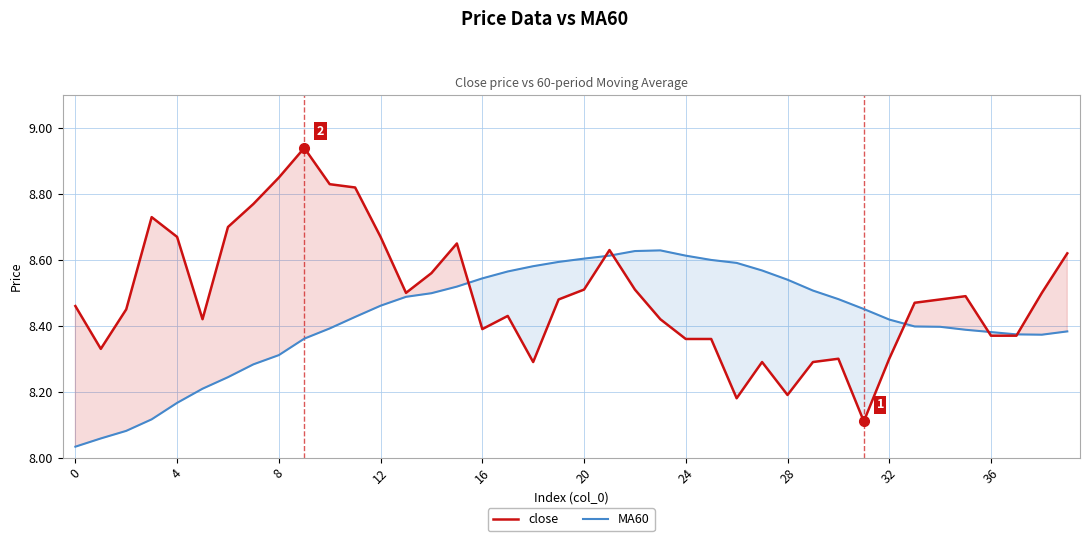

Which series has the widest spread of values?

close